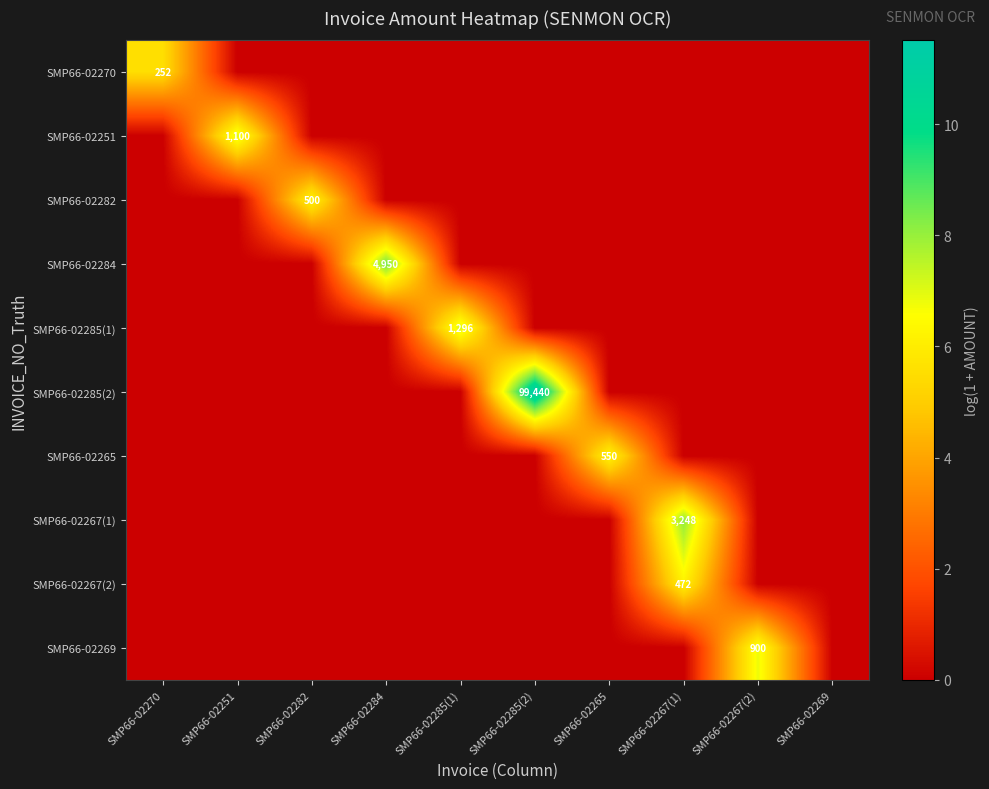

True or false: SMP66-02284 has a value of 8123 at SMP66-02284.

False